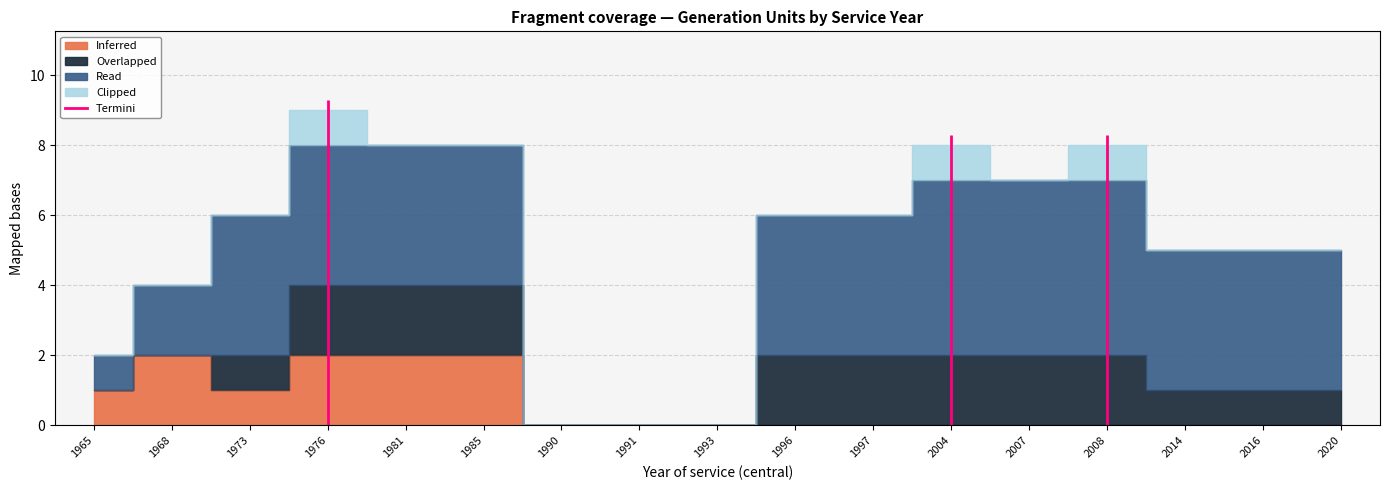

Read the Read value at 1973.

4